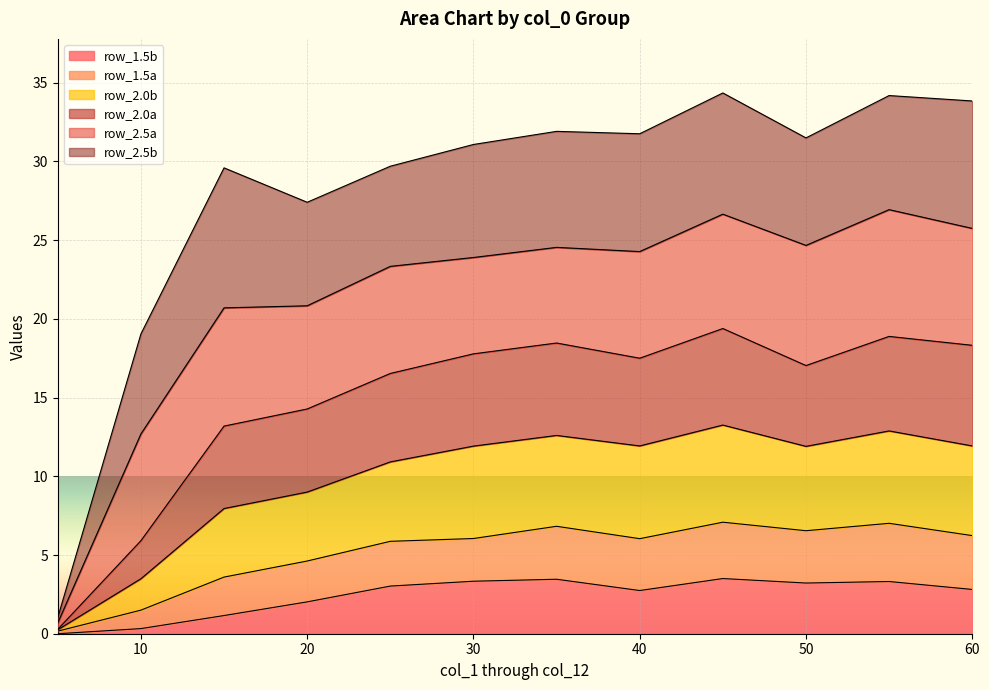

Is it true that row_2.0b equals 9.0 at 20?

True